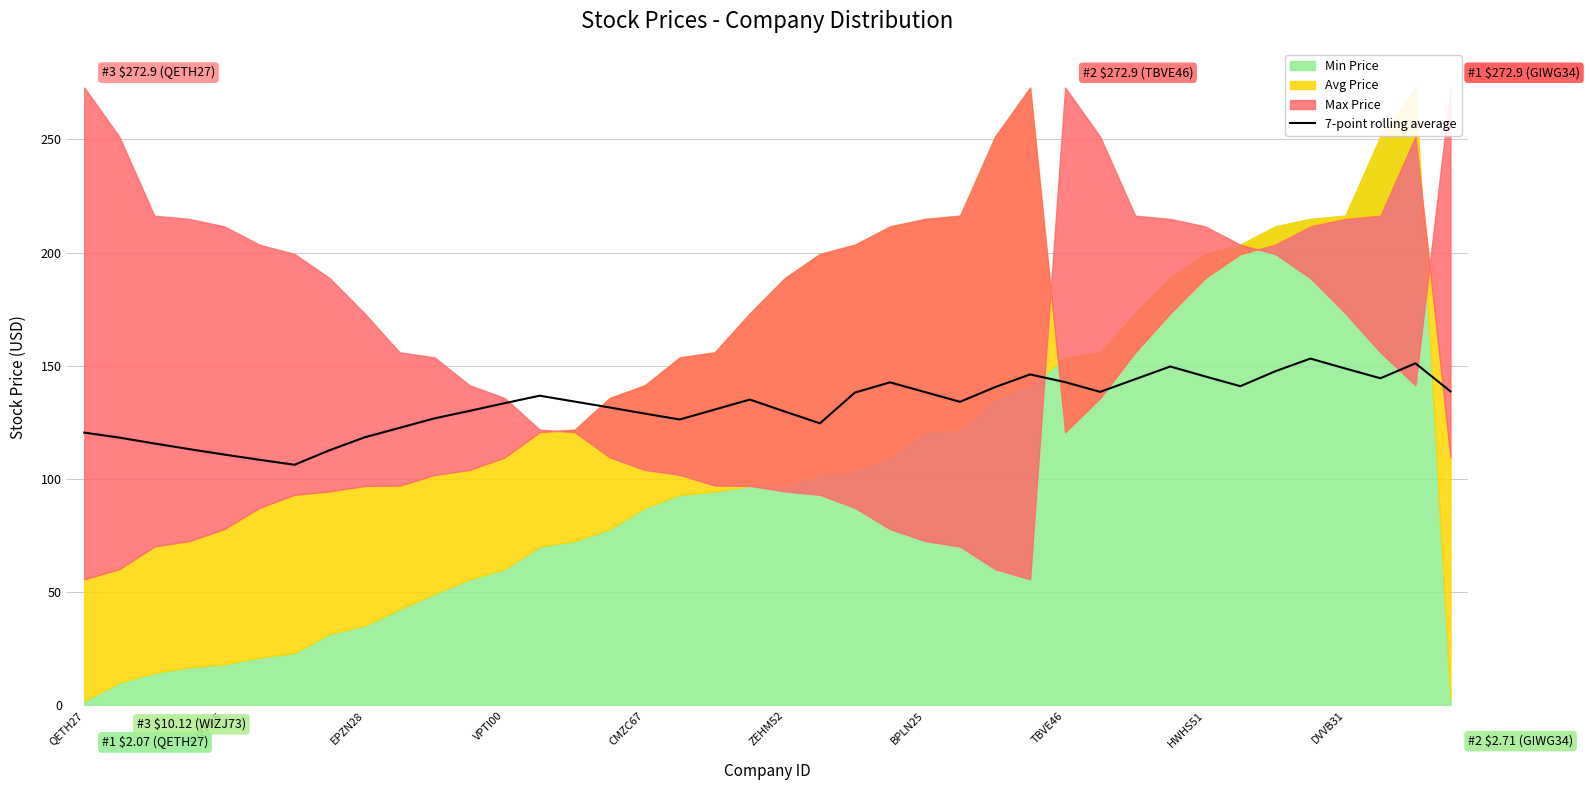

The value of 7-point rolling average at VPTI00 is 133.5. True or false?

True